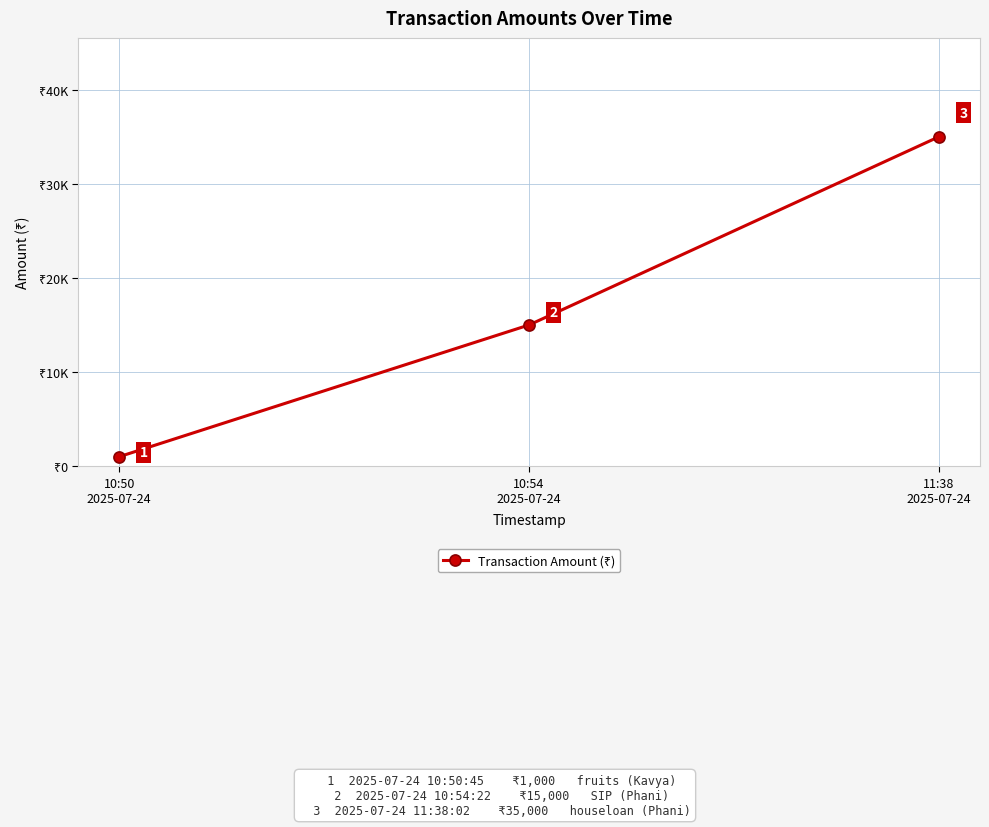

Reading left to right, transcribe all the data shown in this chart.

1000	15000	35000